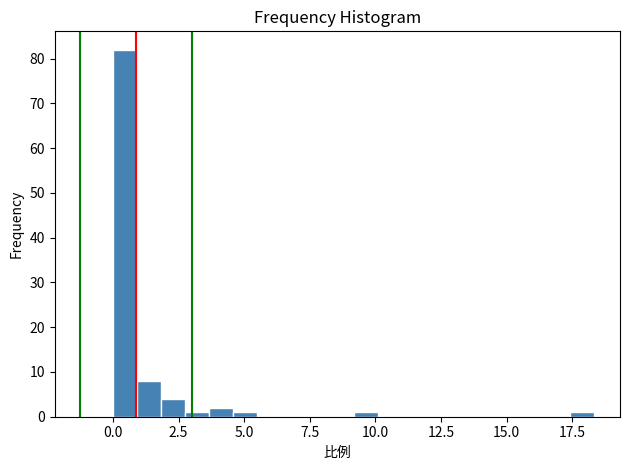

Around what value on the x-axis is the tallest bar? Give the approximate position of its centre, as read against the axis.

0.5